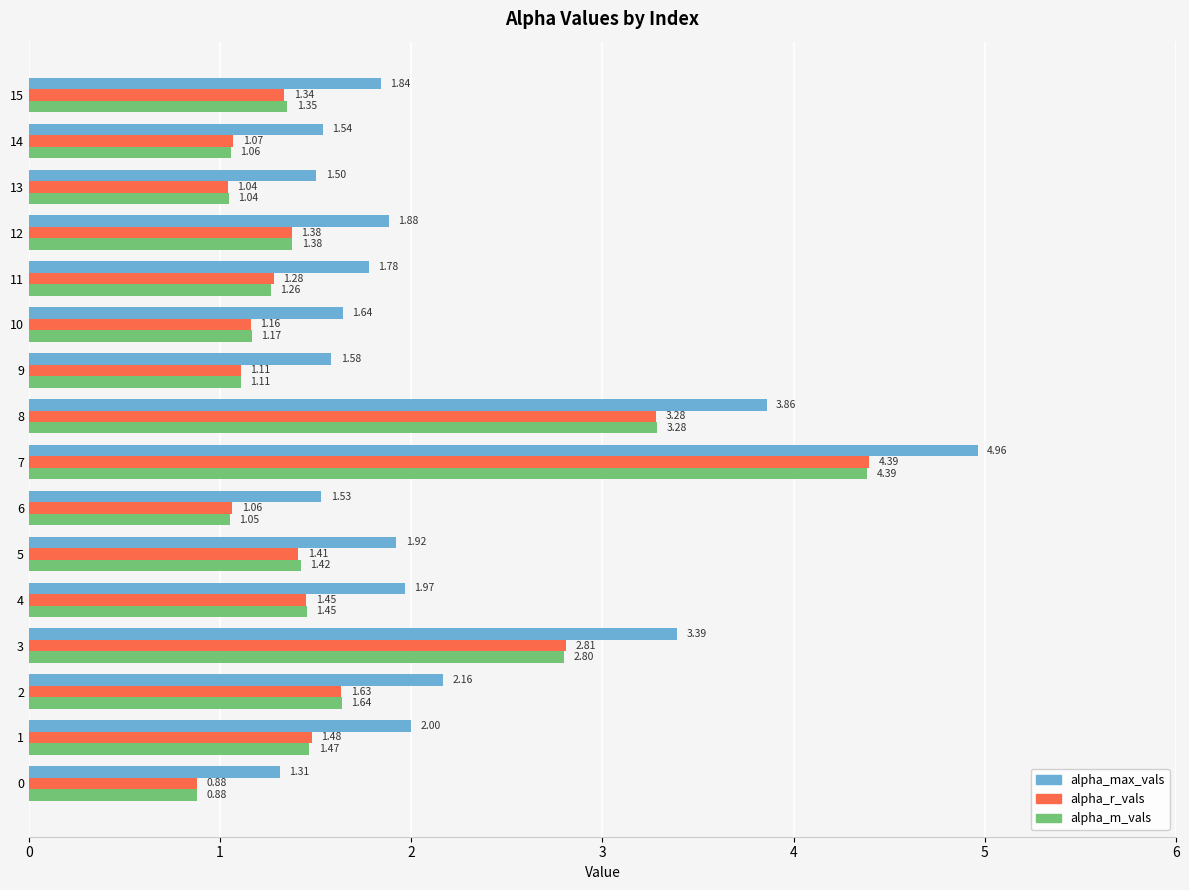

Which series has the largest range (max minus min)?

alpha_max_vals